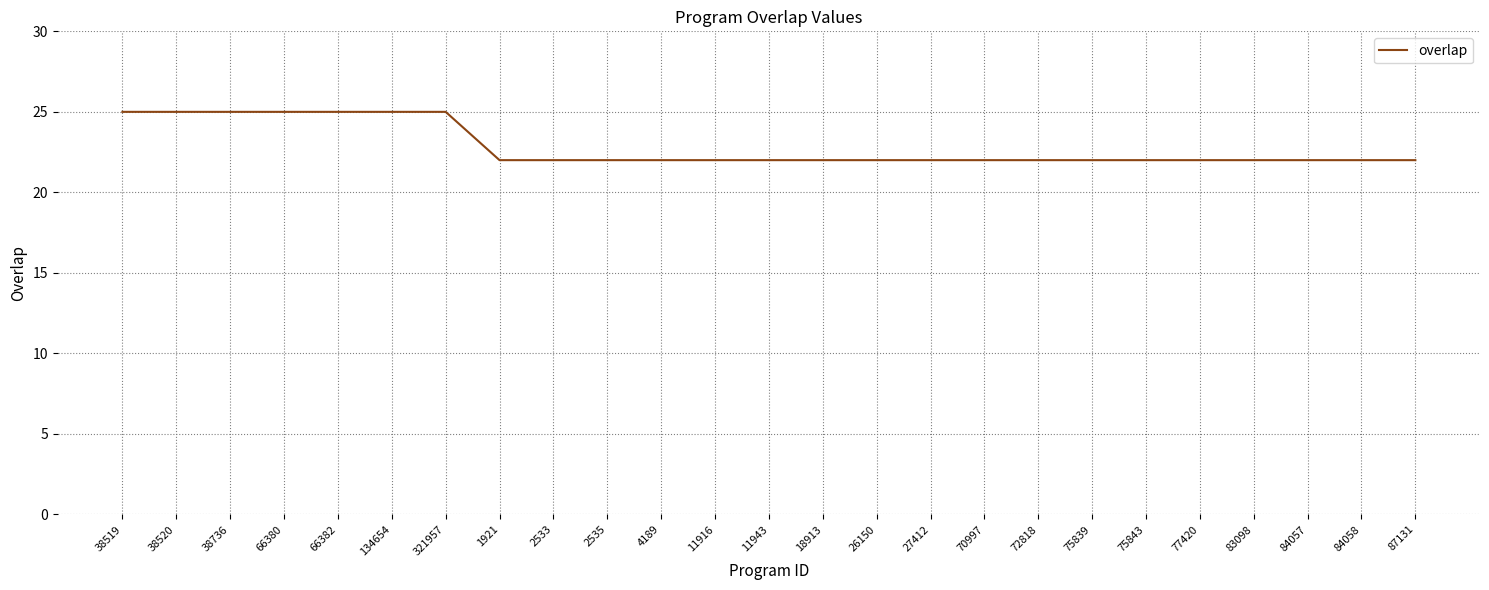

What position from the left is 134654?

6